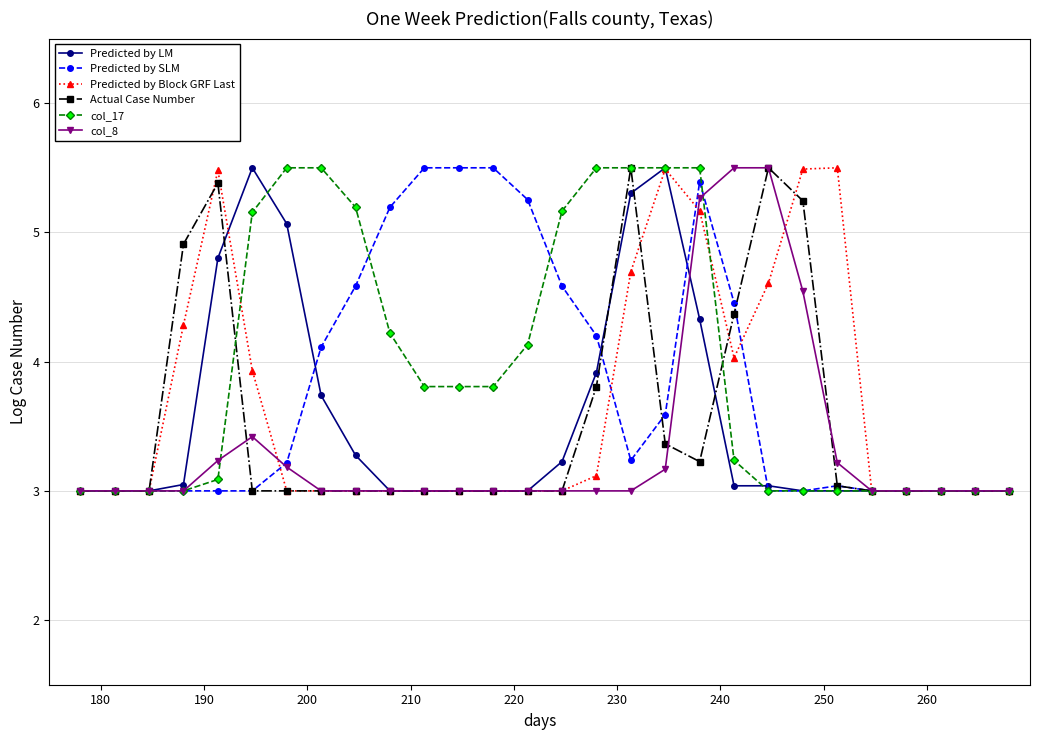

What is the value of the Actual Case Number point at the 17th from the left?

5.5